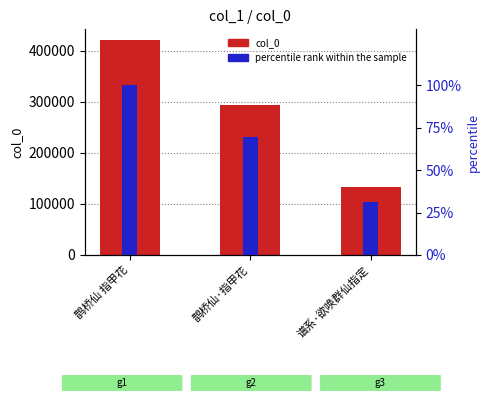

What is the sum of the col_0 values at 鹊桥仙·指甲花 and 谱系·欲唤群仙指定?

424778.0